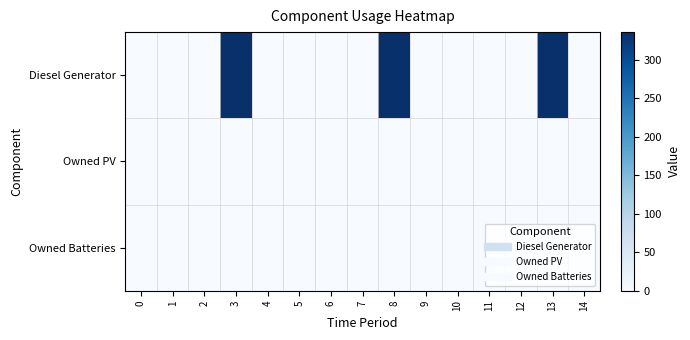

Between 12 and 5, which is larger?

12